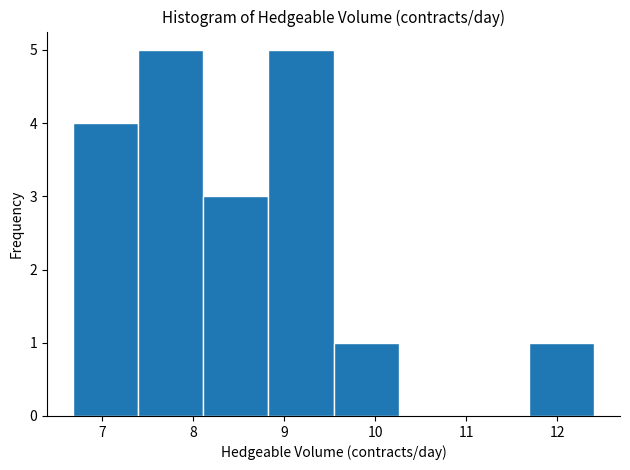

Reading left to right, transcribe this chart: for each bar, give the range it covers on the x-axis and its height. Neither the bar edges nor the heights are printed on the chart, so give them approximately, as read against the axes.

6.7 to 7.4: 4
7.4 to 8.1: 5
8.1 to 8.8: 3
8.8 to 9.5: 5
9.5 to 10.3: 1
10.3 to 11.0: 0
11.0 to 11.7: 0
11.7 to 12.4: 1